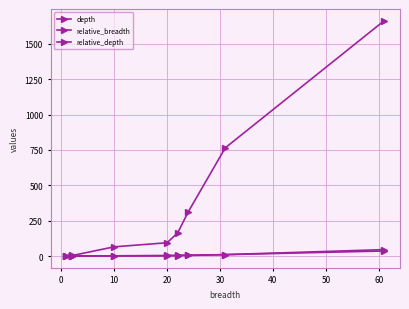

How many values in the depth series exceed 94?

4